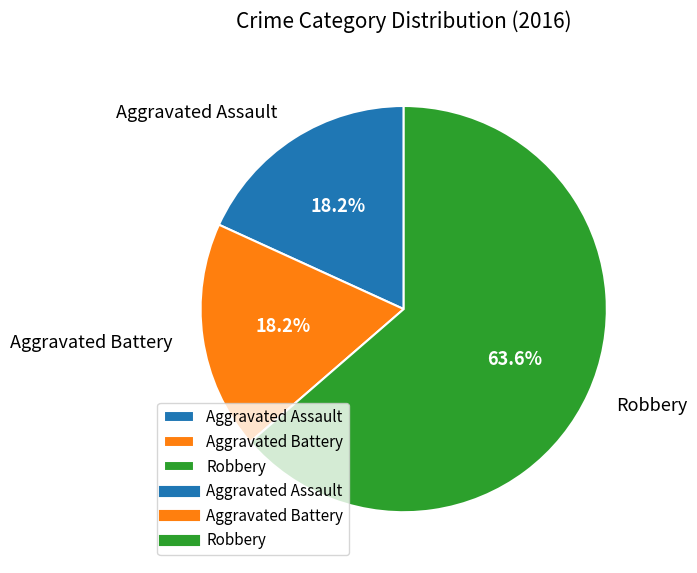

What is the largest slice in the pie chart?

Robbery